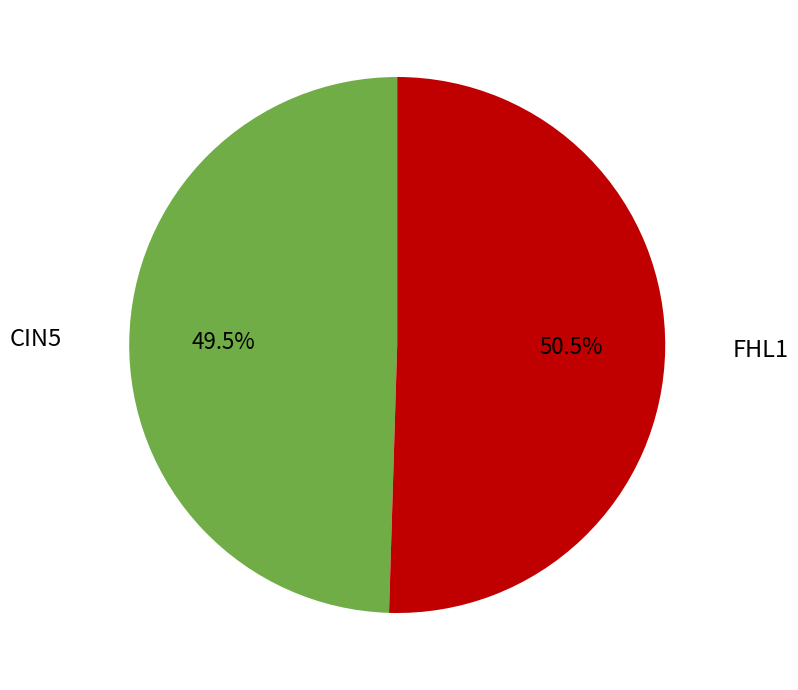

How many slices are in this pie chart?

2